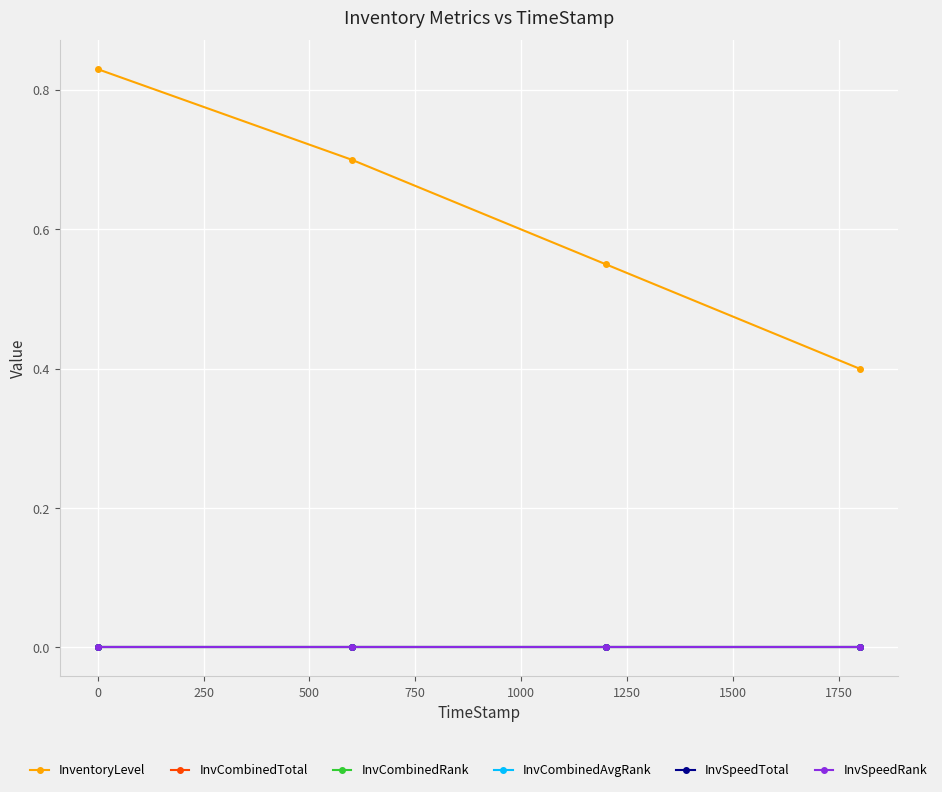

True or false: InvCombinedAvgRank and InvSpeedTotal cross at least once.

False